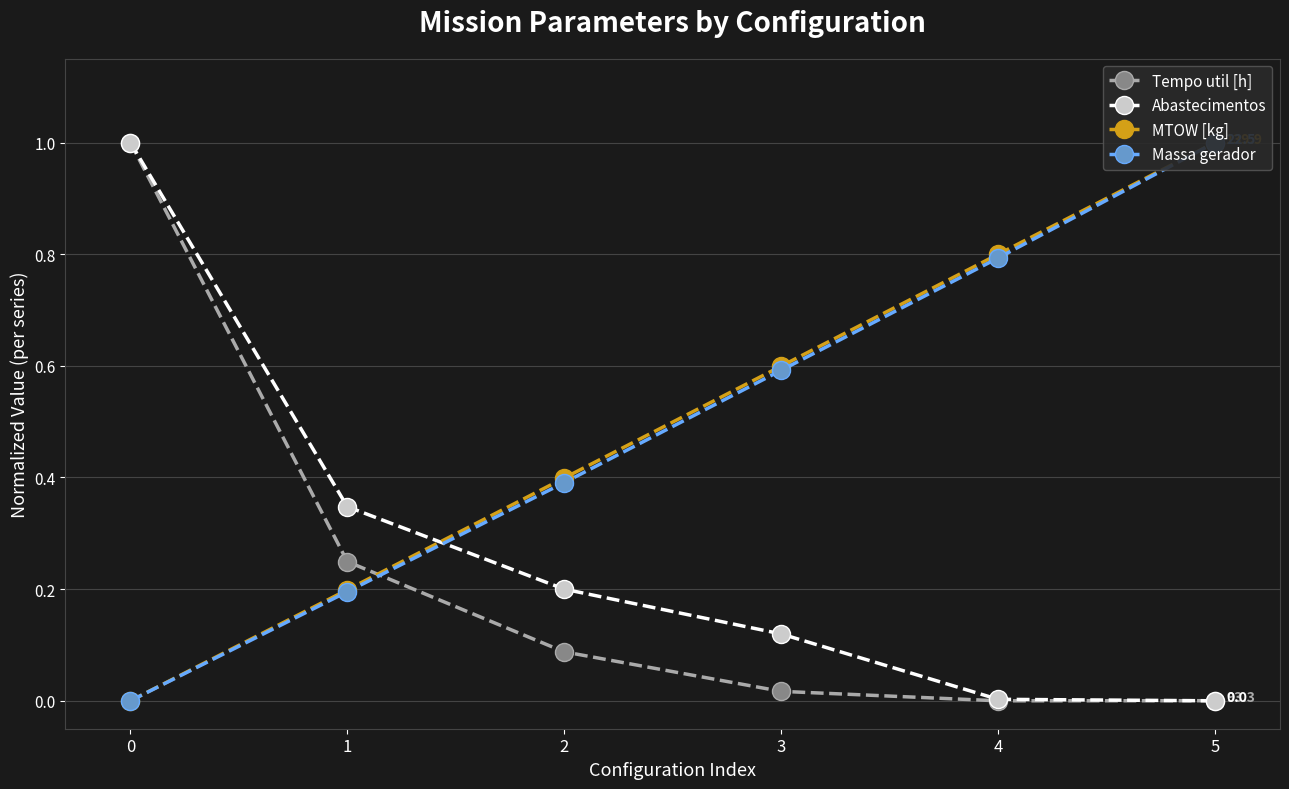

What is the total value across all series at 1?

1.0